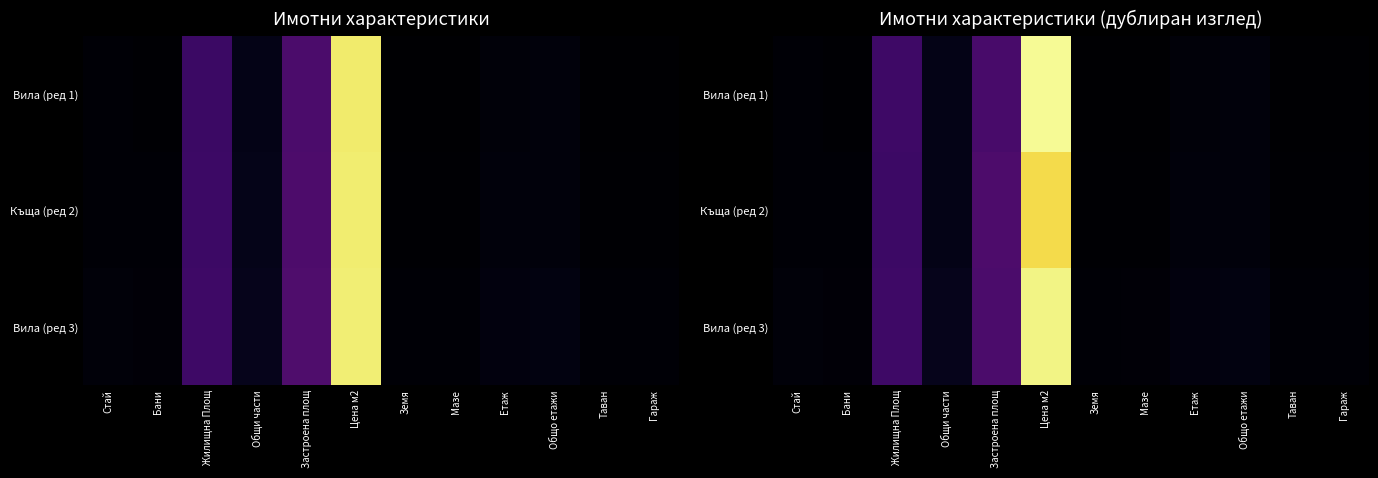

List the labels in order of Вила (ред 1) value, largest first.

Цена м2, Застроена площ, Жилищна Площ, Общи части, Общо етажи, Етаж, Стай, Бани, Гараж, Мазе, Земя, Таван